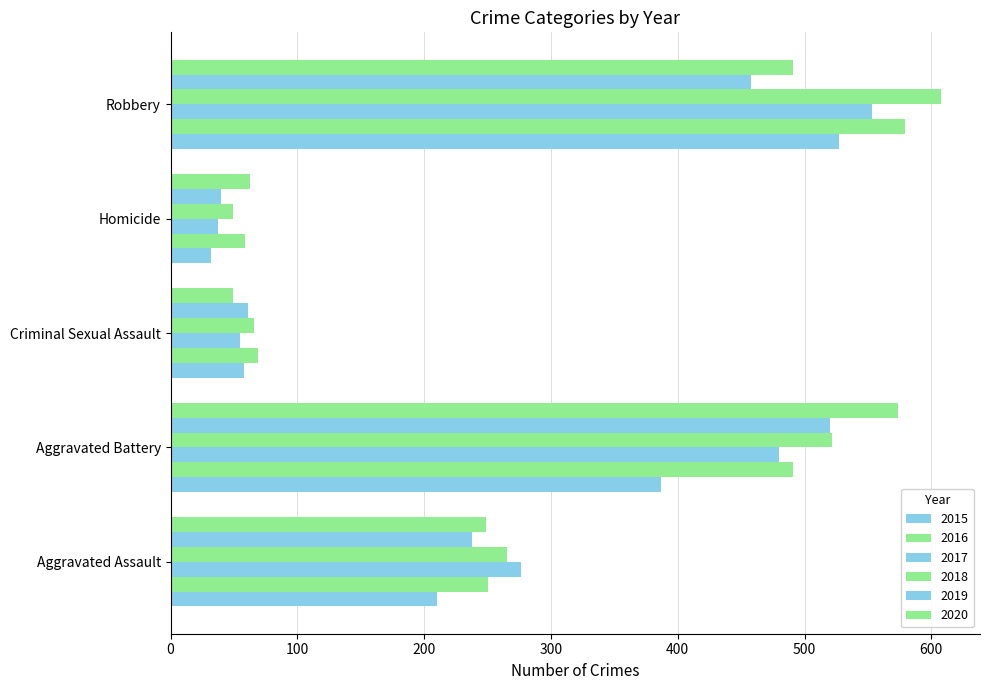

How many data points in 2020 are less than 249?

2